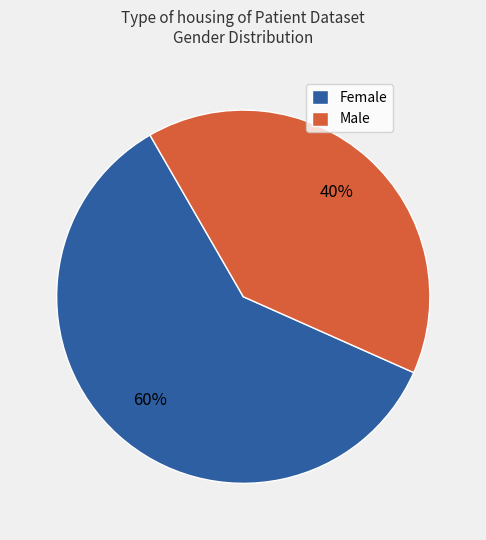

Is the sum of Female and Male greater than half?

Yes